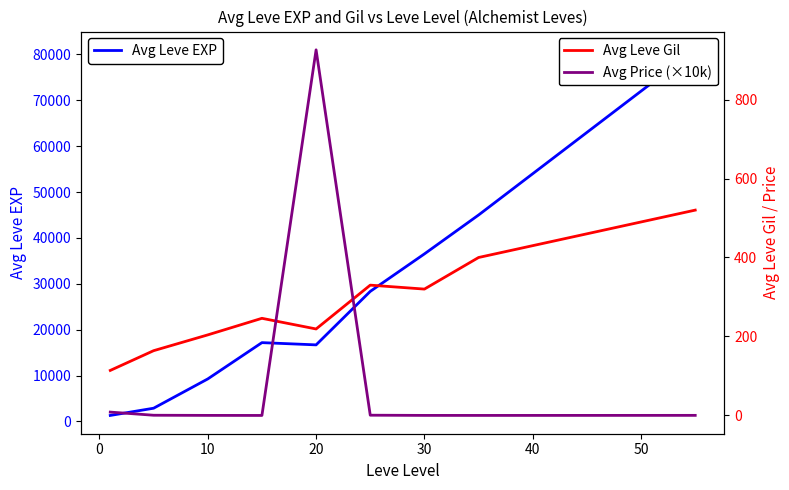

Which series has the widest spread of values?

Avg Leve EXP